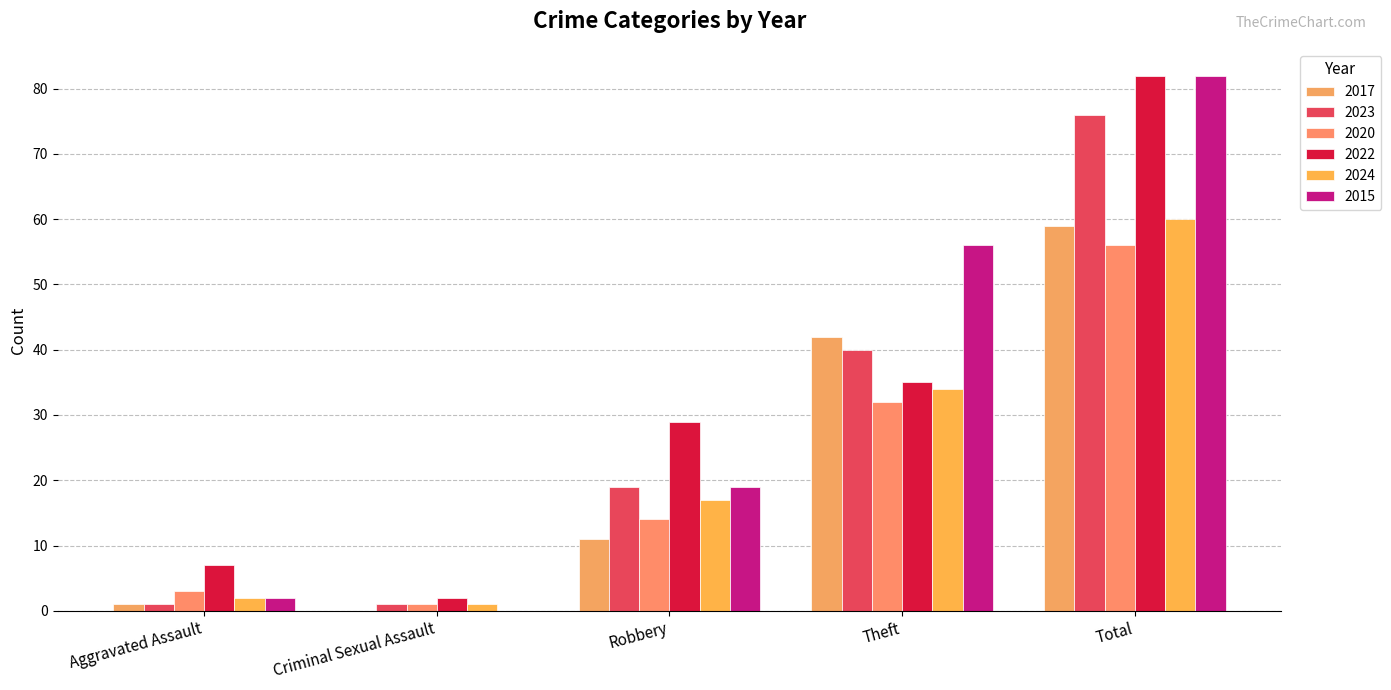

How many distinct data groups are displayed?

6